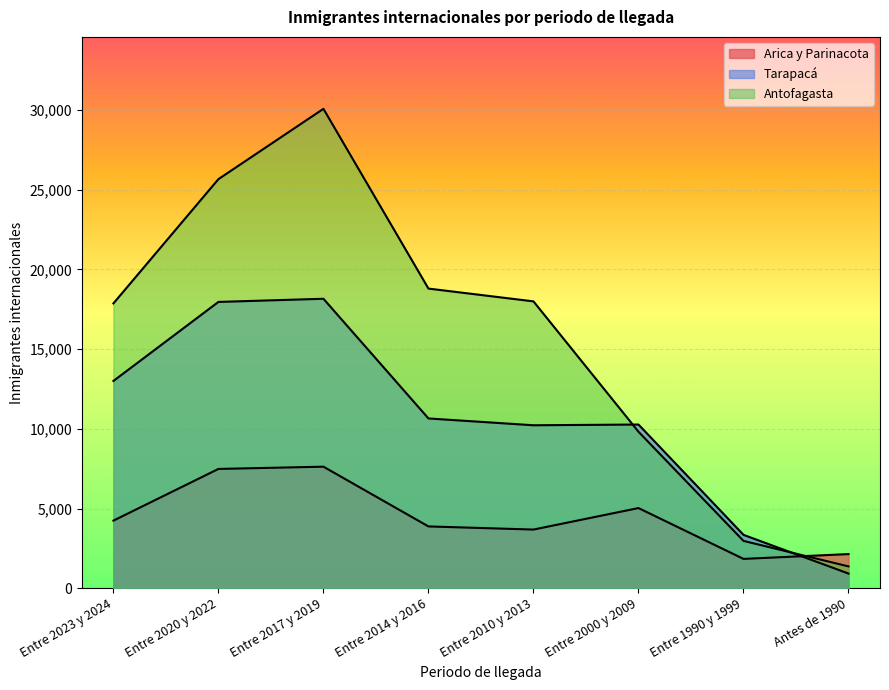

What is the label of the 6th point from the right?

Entre 2017 y 2019